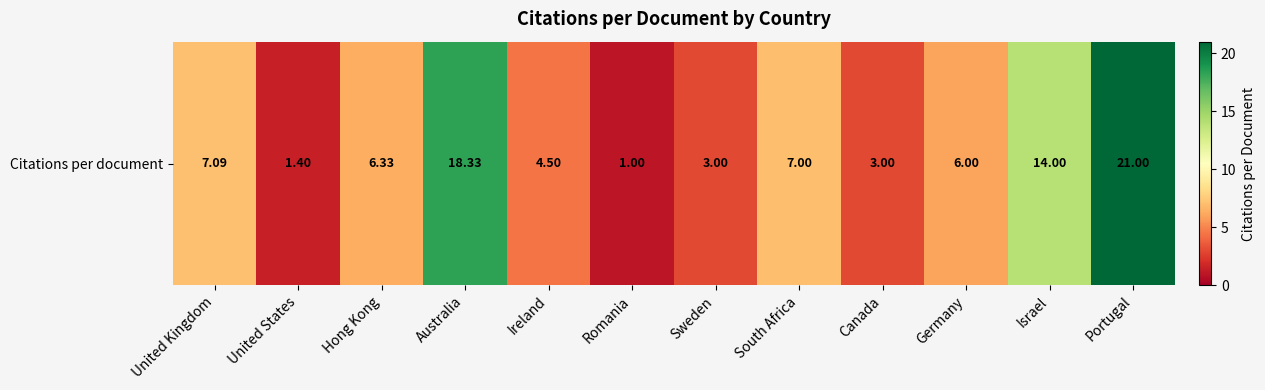

Which has a higher value, Romania or Canada?

Canada